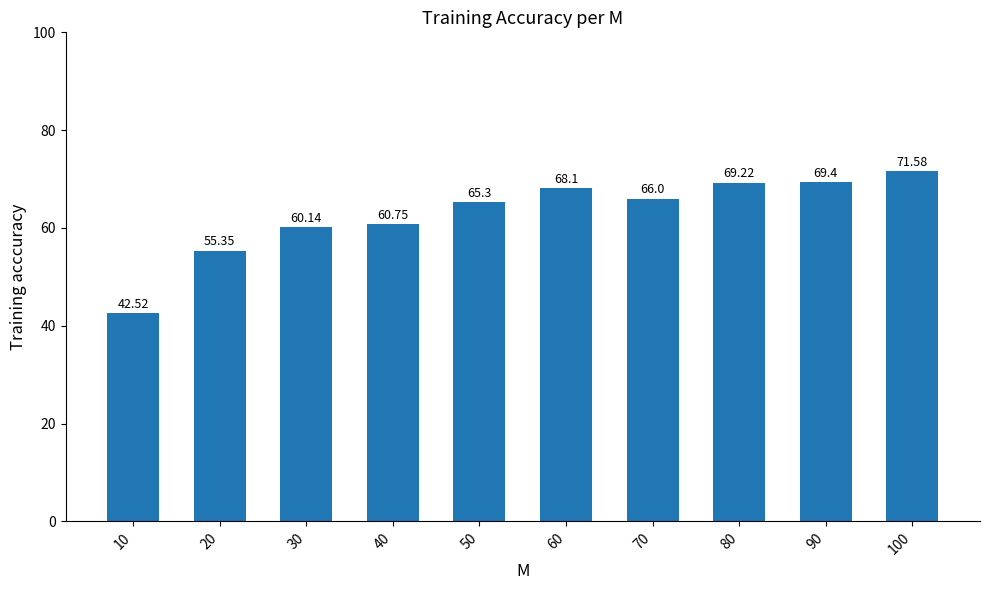

Reading right to left, extract all data points from this chart.

71.6	69.4	69.2	66.0	68.1	65.3	60.8	60.1	55.4	42.5